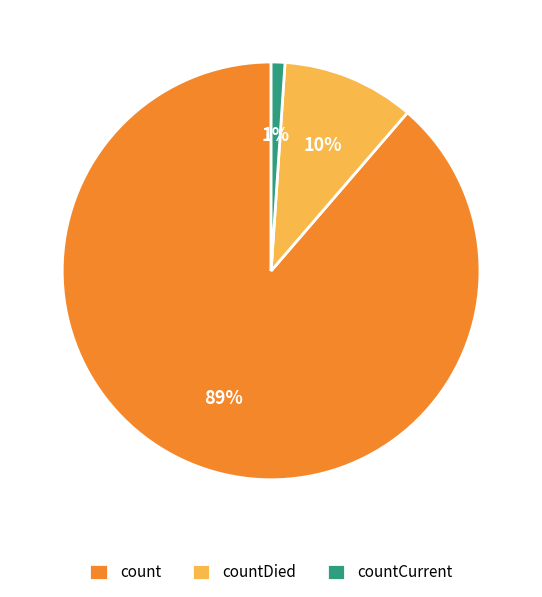

The countDied slice represents 1% of the pie. True or false?

False